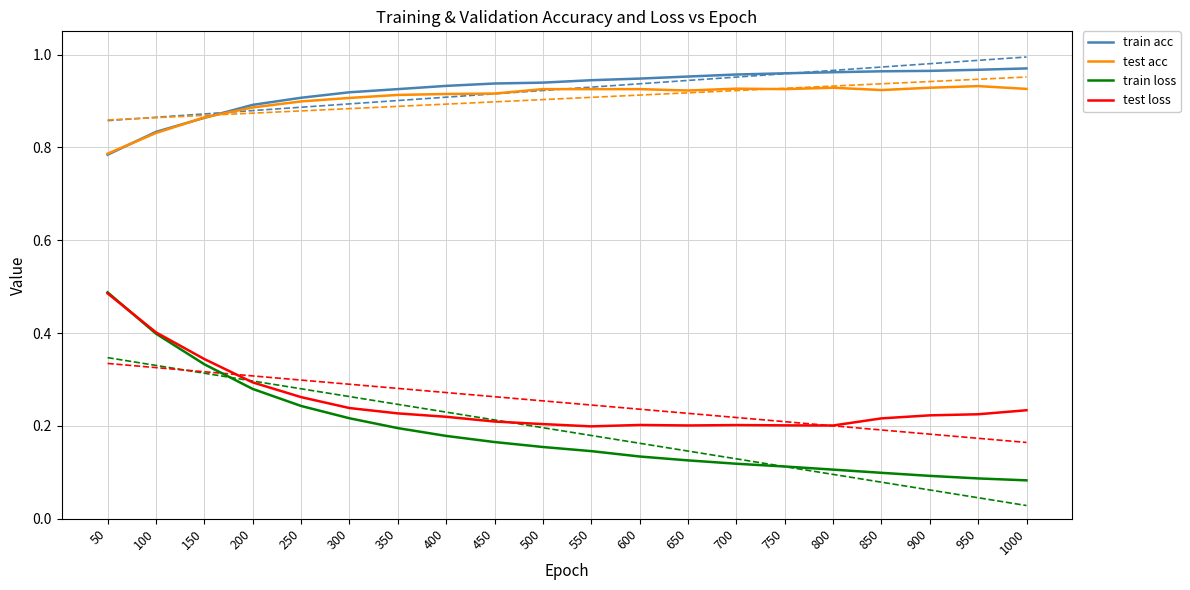

Which series ends up on top after the final intersection of test acc and train acc?

train acc